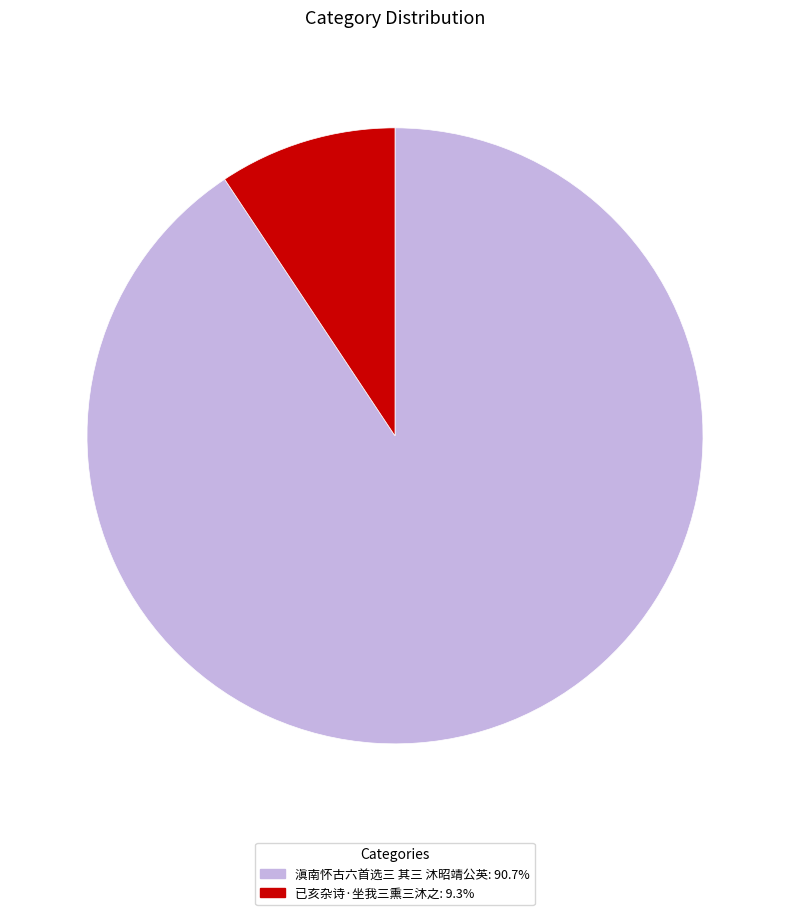

Does any single category account for the majority?

Yes